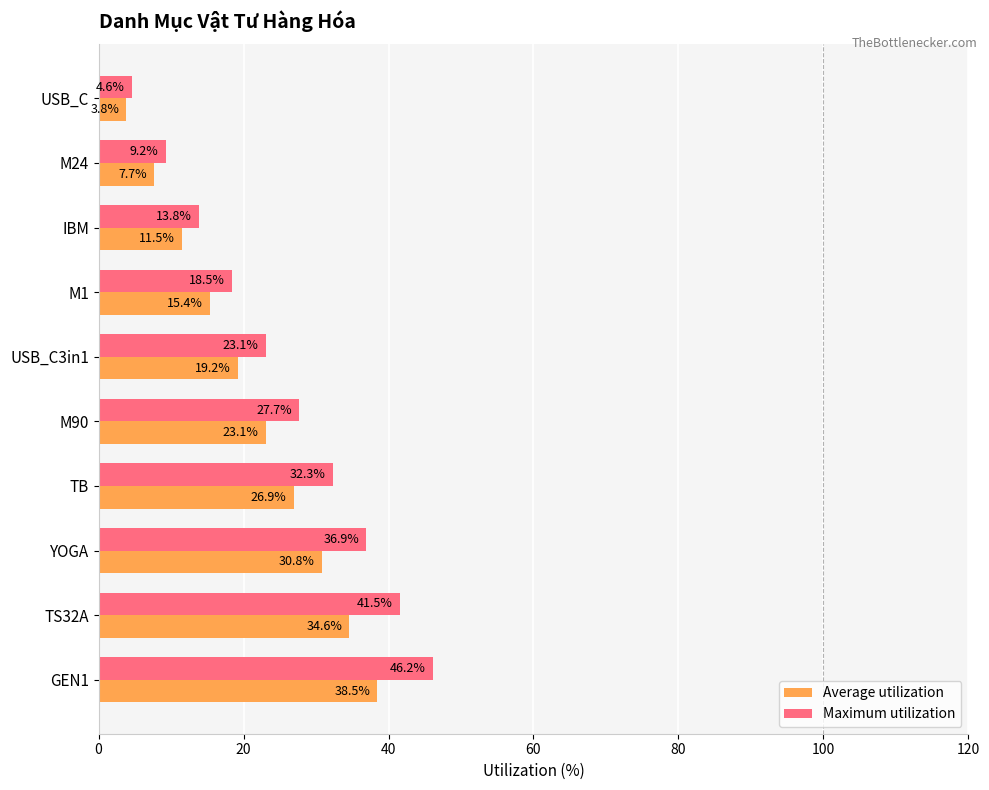

Read the Average utilization value at TS32A.

34.6